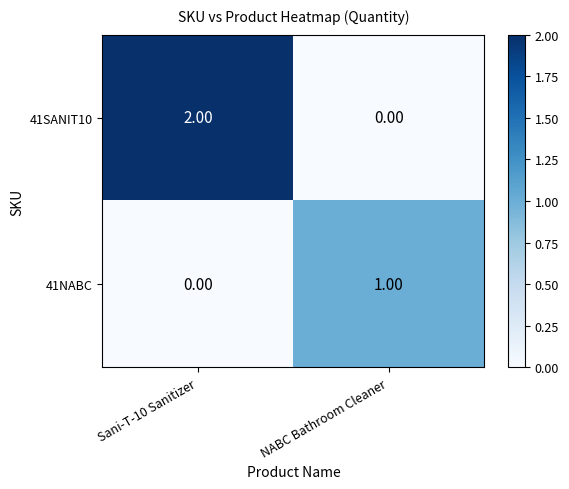

Which series has the largest range (max minus min)?

41SANIT10